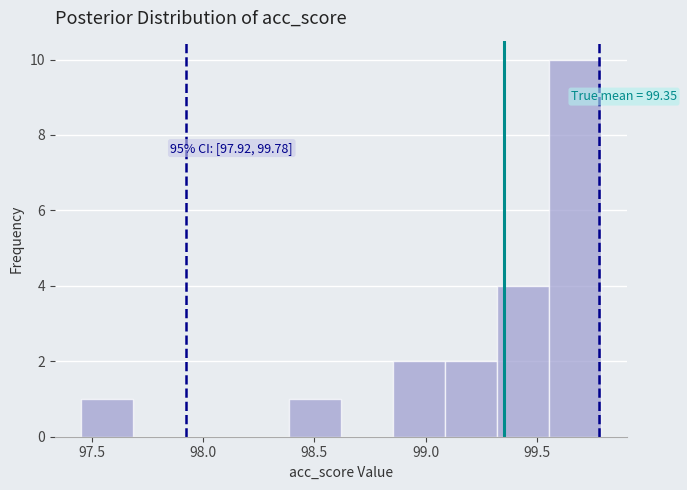

Which range on the x-axis has the tallest bar?

99.55 to 99.80